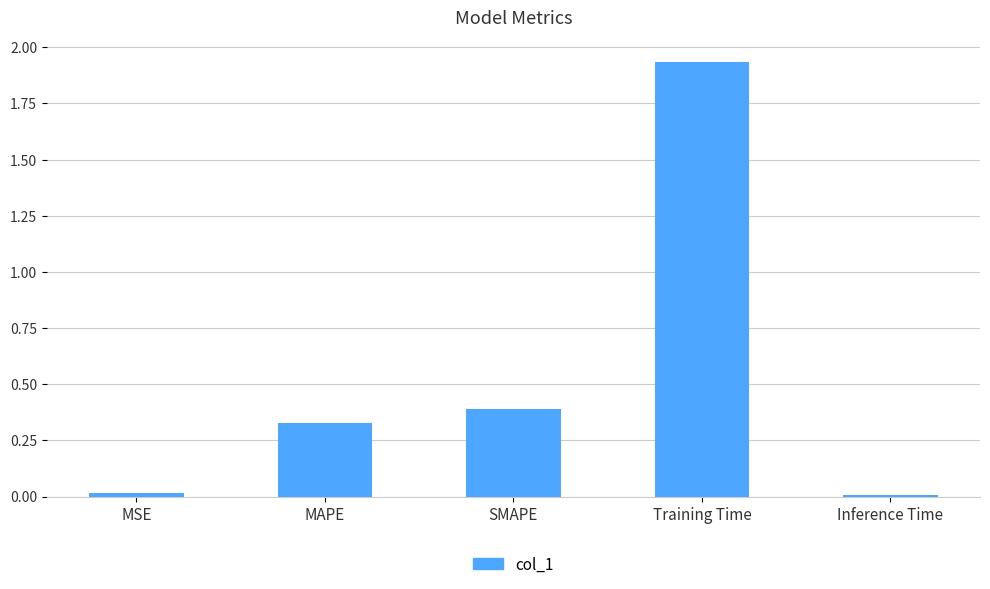

Which has a higher value, Inference Time or SMAPE?

SMAPE